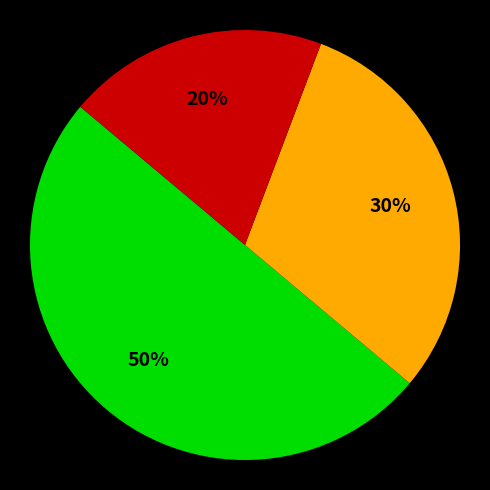

To the nearest percent, what is the difference between the largest and smallest slice percentages?

30%